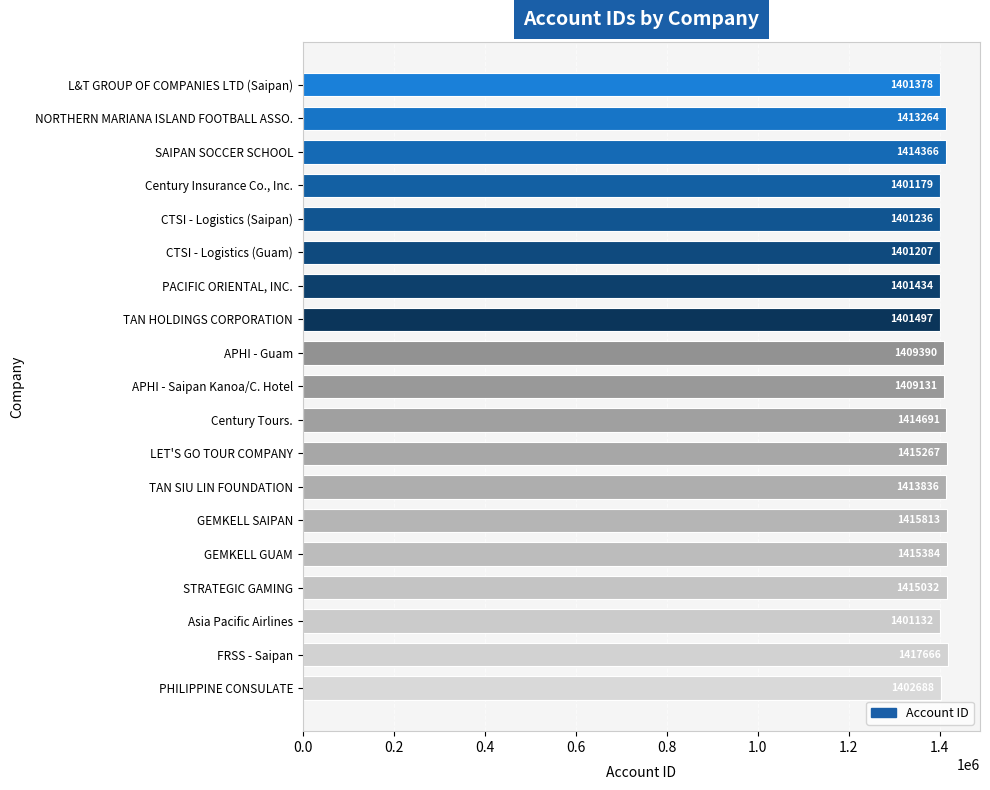

Reading top to bottom, what are all the values shown in this chart?

L&T GROUP OF COMPANIES LTD (Saipan)=1401378	NORTHERN MARIANA ISLAND FOOTBALL ASSO.=1413264	SAIPAN SOCCER SCHOOL=1414366	Century Insurance Co., Inc.=1401179	CTSI - Logistics (Saipan)=1401236	CTSI - Logistics (Guam)=1401207	PACIFIC ORIENTAL, INC.=1401434	TAN HOLDINGS CORPORATION=1401497	APHI - Guam=1409390	APHI - Saipan Kanoa/C. Hotel=1409131	Century Tours.=1414691	LET'S GO TOUR COMPANY=1415267	TAN SIU LIN FOUNDATION=1413836	GEMKELL SAIPAN=1415813	GEMKELL GUAM=1415384	STRATEGIC GAMING=1415032	Asia Pacific Airlines=1401132	FRSS - Saipan=1417666	PHILIPPINE CONSULATE=1402688